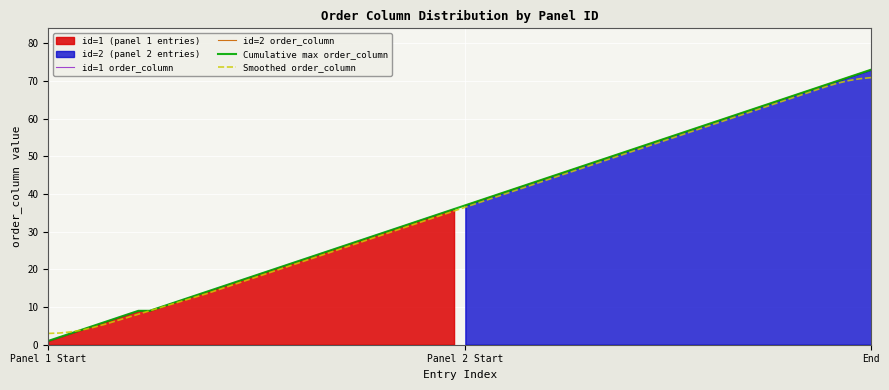

Where does the id=1 series first go above 18?

19